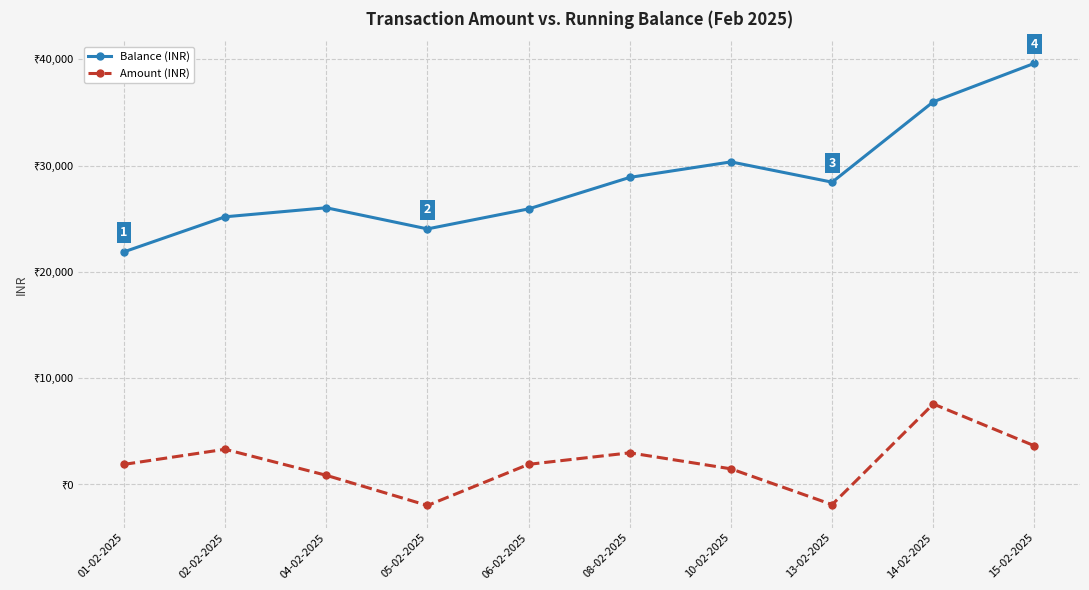

What is the label of the 1st point from the left?

01-02-2025